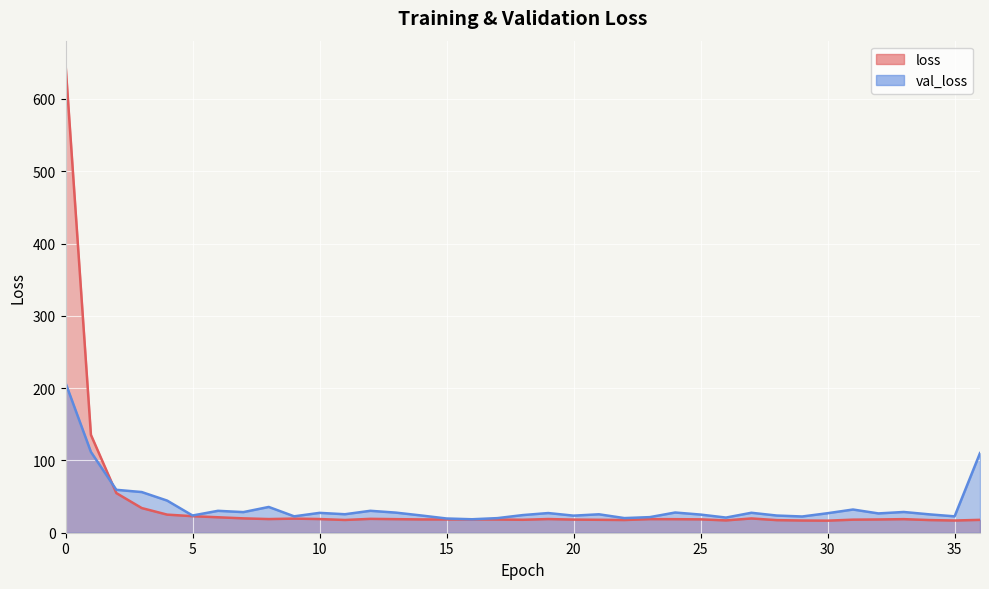

How many values in the val_loss series are below 26?

18